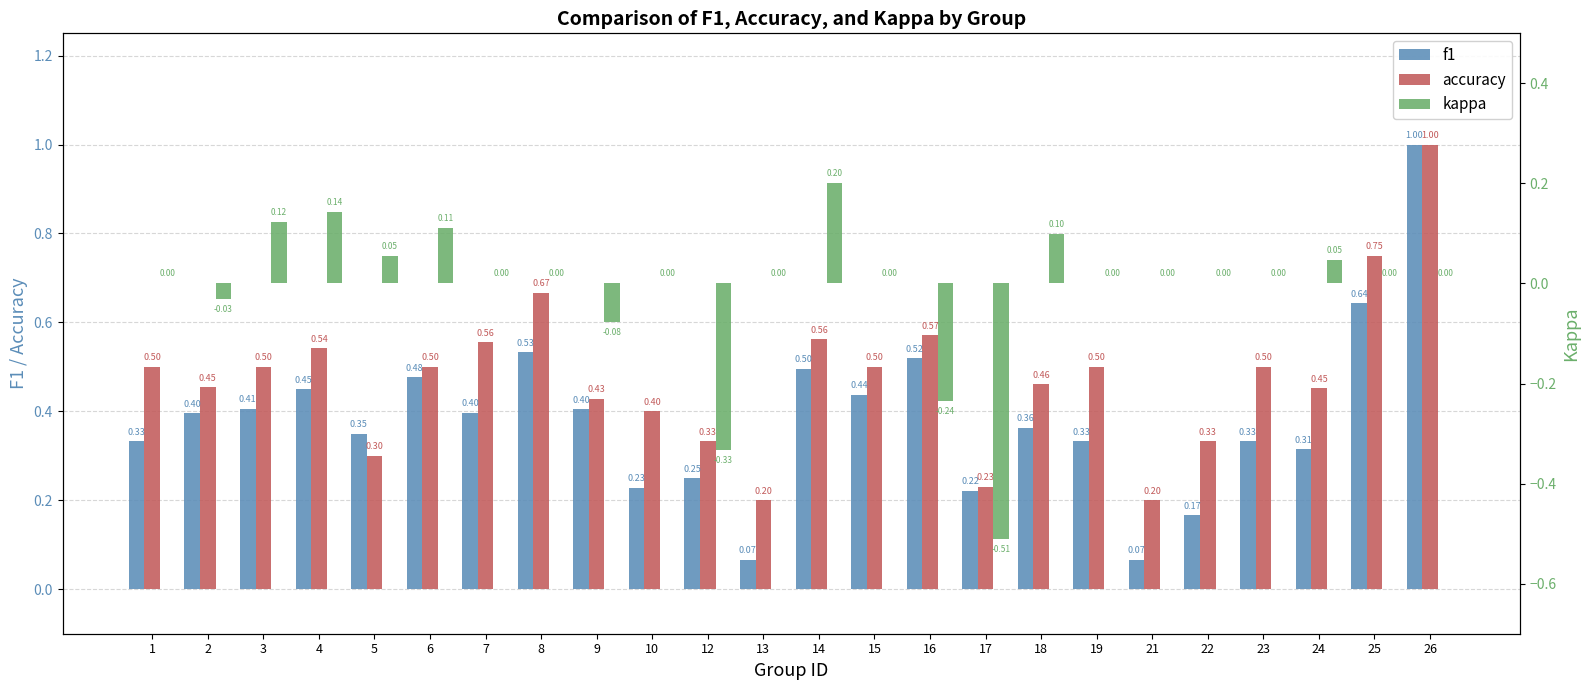

How many distinct data groups are displayed?

3